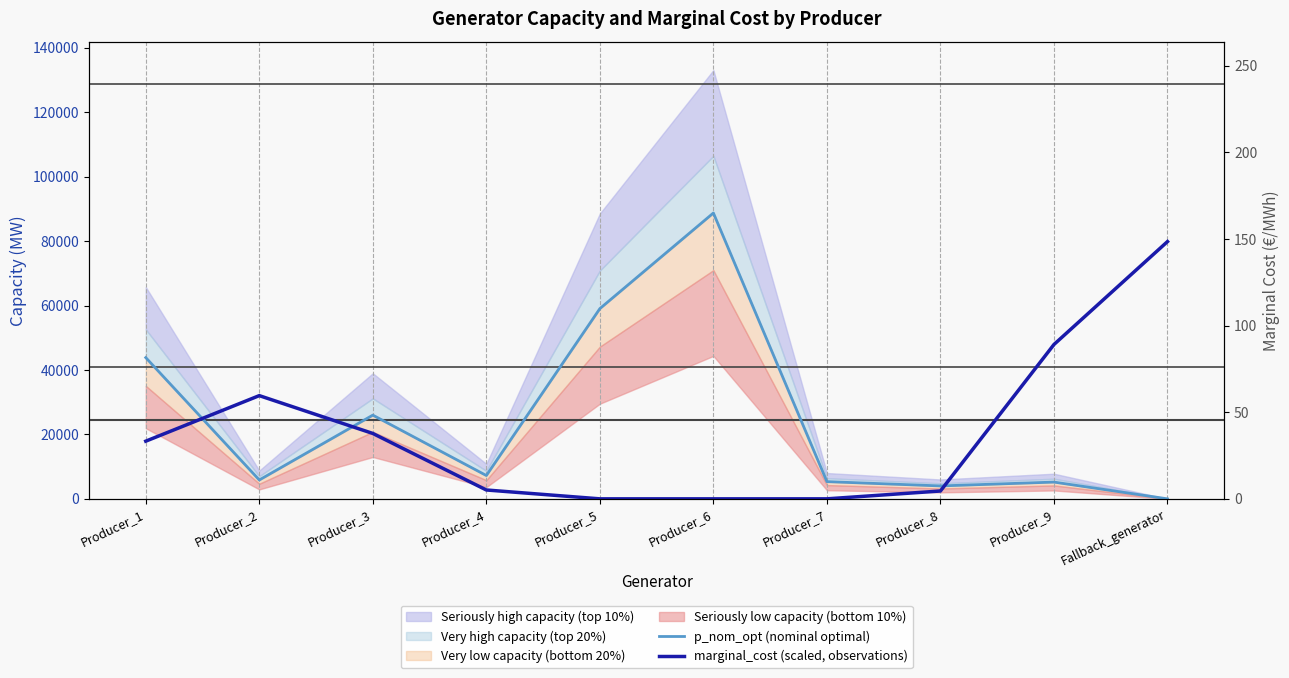

What is the difference between the maximum and minimum values in the p_nom_opt (nominal optimal) series?

88712.0